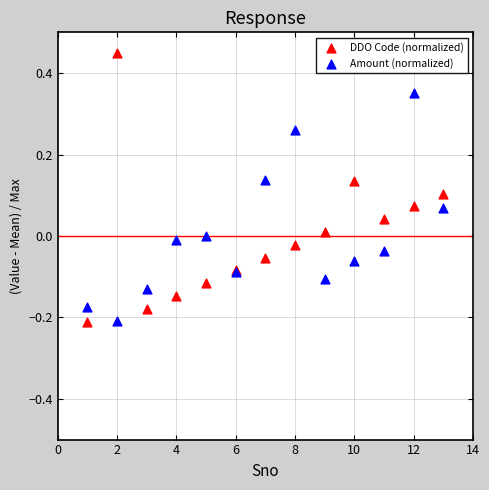

Which series reaches the maximum Y coordinate?

DDO Code (normalized)